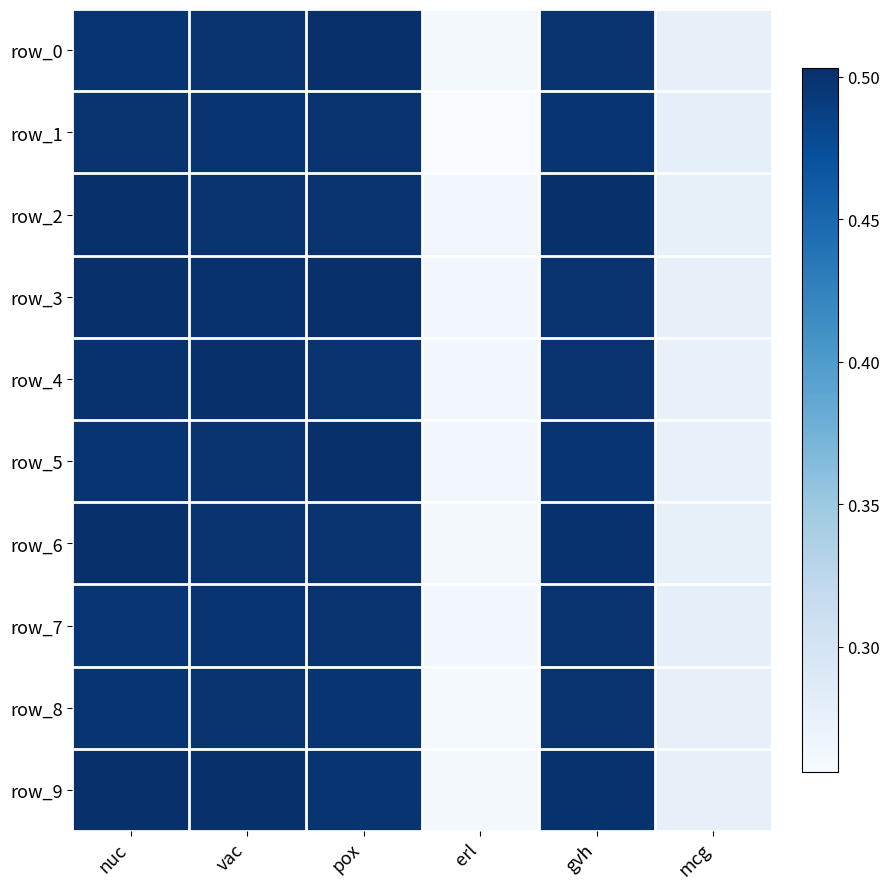

Where is row_6 nearest to the value 0?

erl